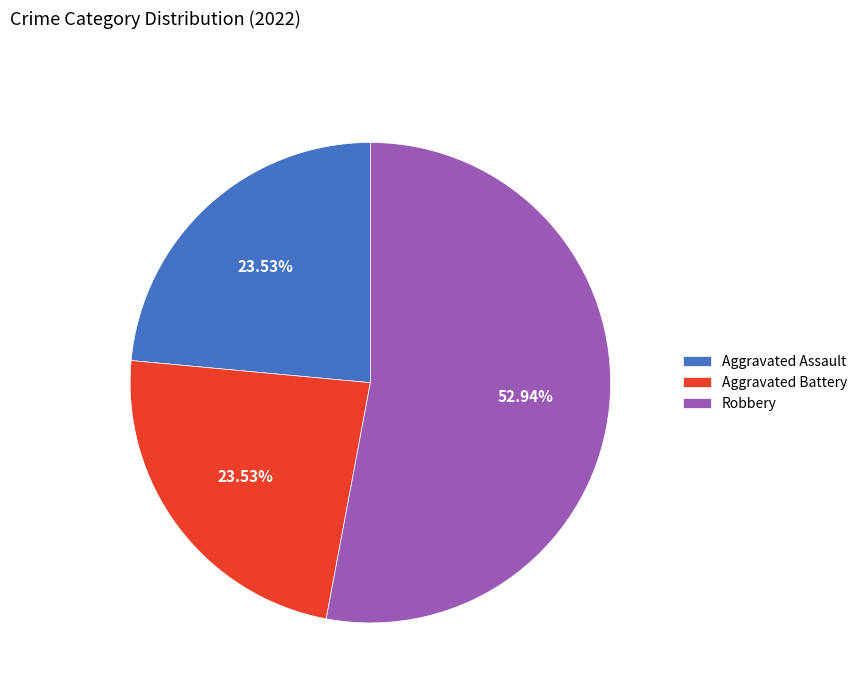

Is there a majority slice in this chart?

Yes